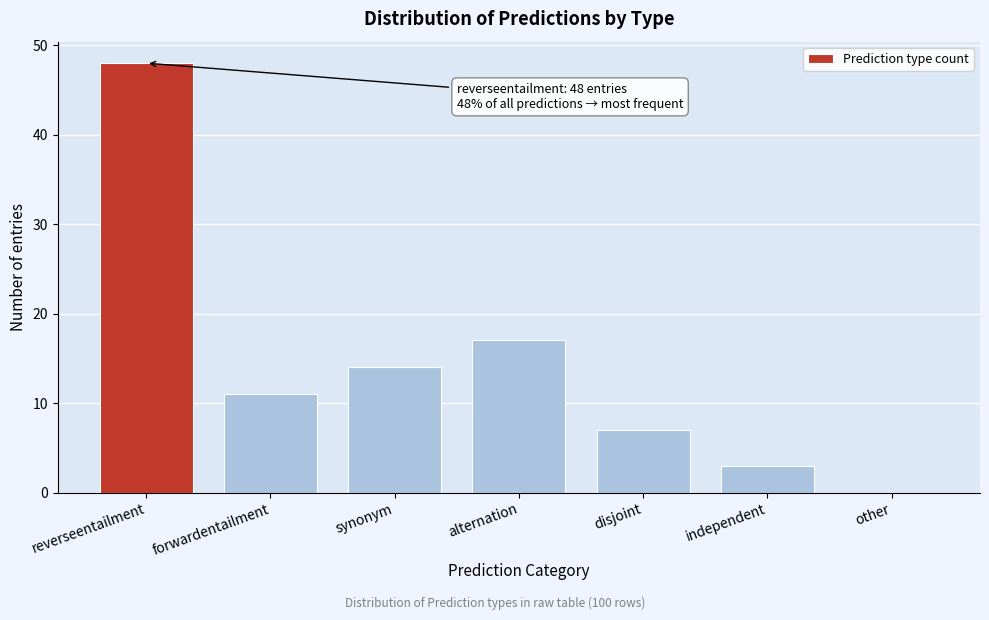

Reading left to right, what are all the values shown in this chart?

reverseentailment=48	forwardentailment=11	synonym=14	alternation=17	disjoint=7	independent=3	other=0